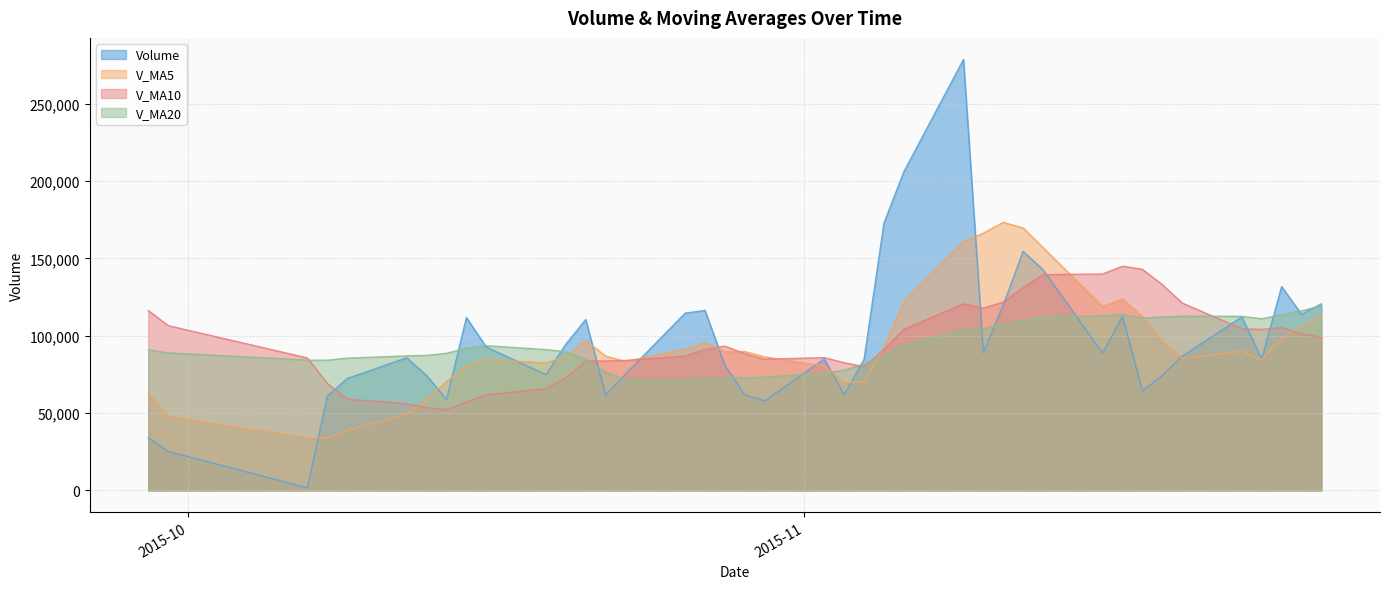

What is the difference between the v_ma5 values at 2015-11-20 and 2015-10-26?

5979.7